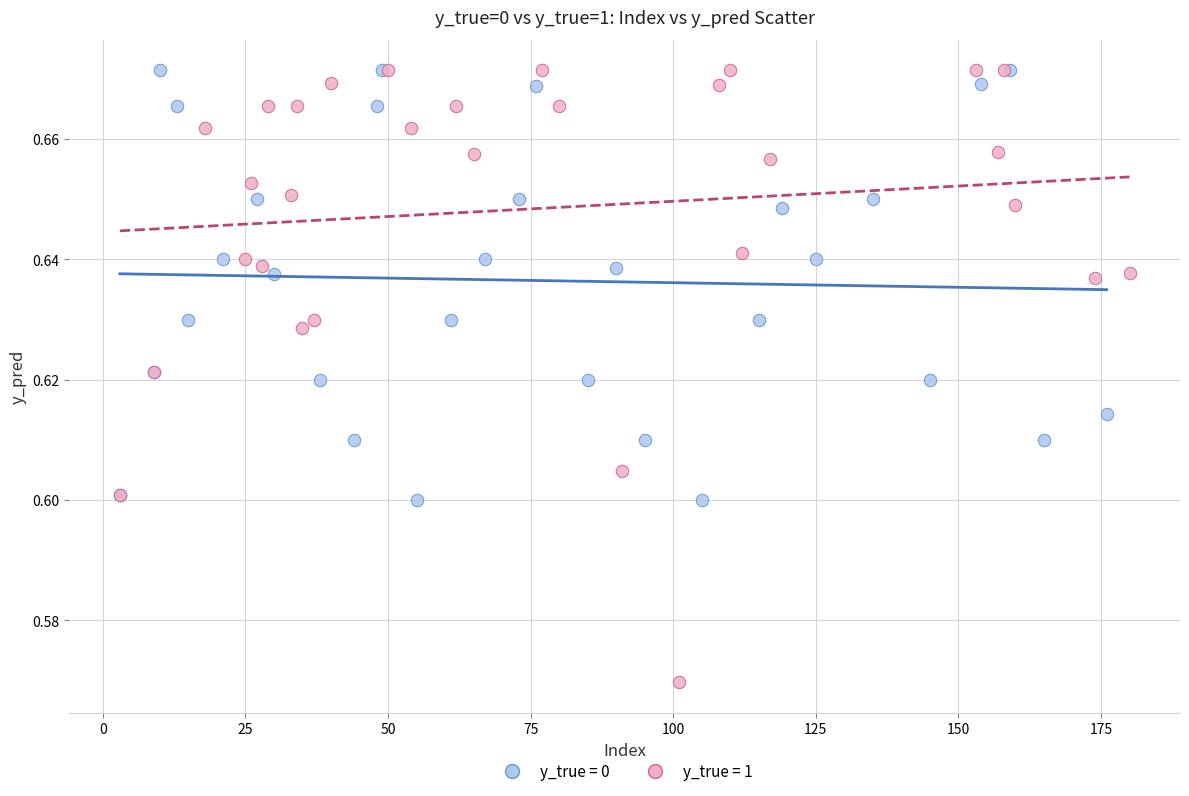

Which series contains the lowest Y value?

y_true = 1